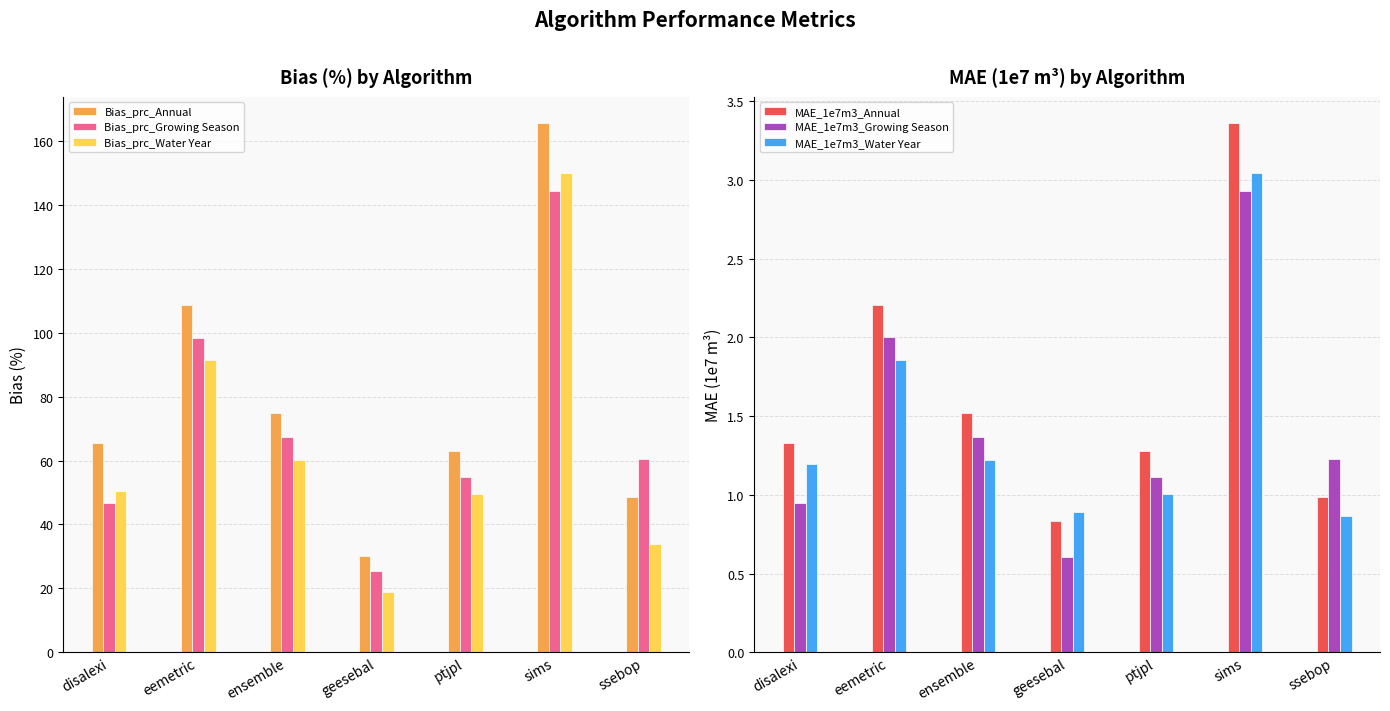

What is the label of the 3rd bar from the right?

ptjpl